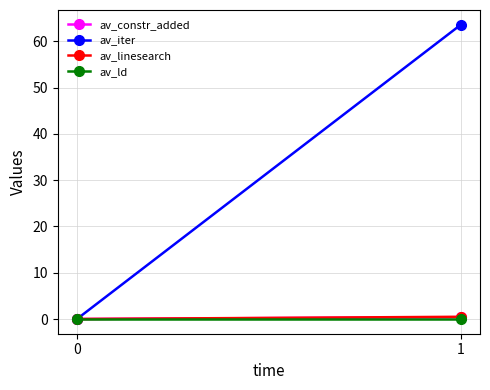

At how many categories does at least one series exceed 41?

1